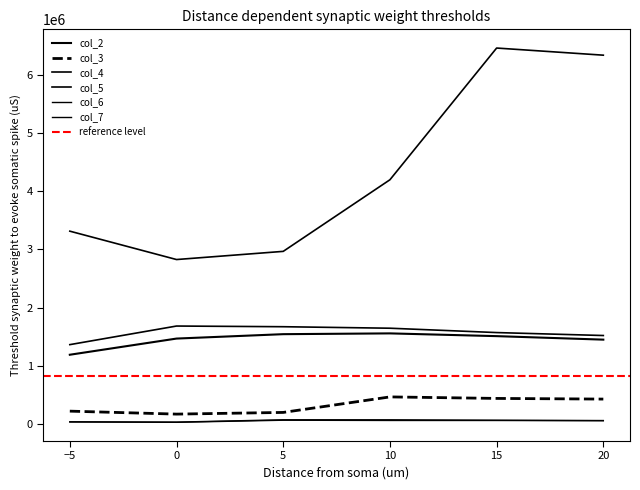

Reading left to right, what are all the values shown in this chart?

col_2: 1193107	1470699	1546216	1559743	1512443	1452361
col_3: 224661	173817	202692	469140	443086	431820
col_4: 3314734	2827574	2967871	4197159	6458614	6336206
col_5: 1366483	1685874	1674217	1648494	1573712	1523031
col_6: 41952	36365	76564	76076	68690	63445
col_7: 38880	32925	68830	64587	64187	60362